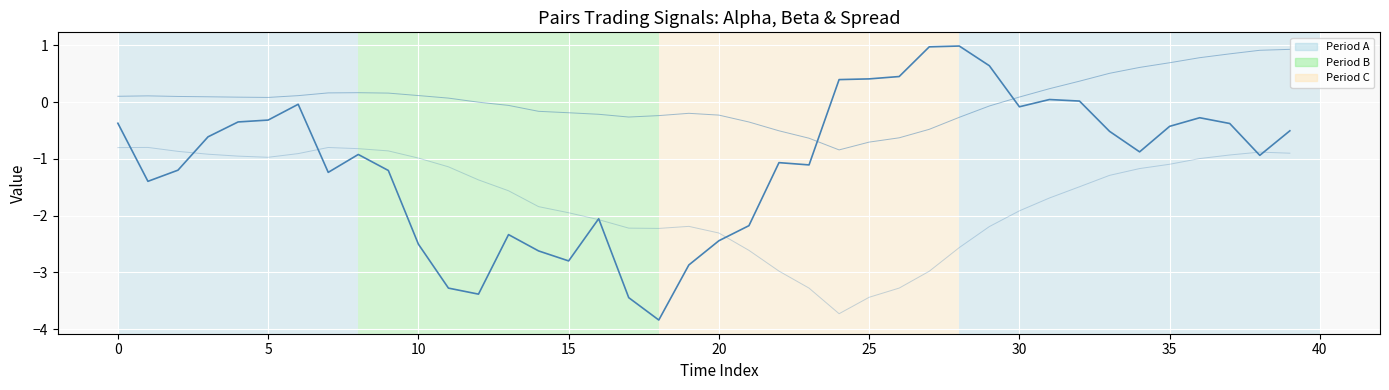

Does the chart display data point markers on the line(s)?

No